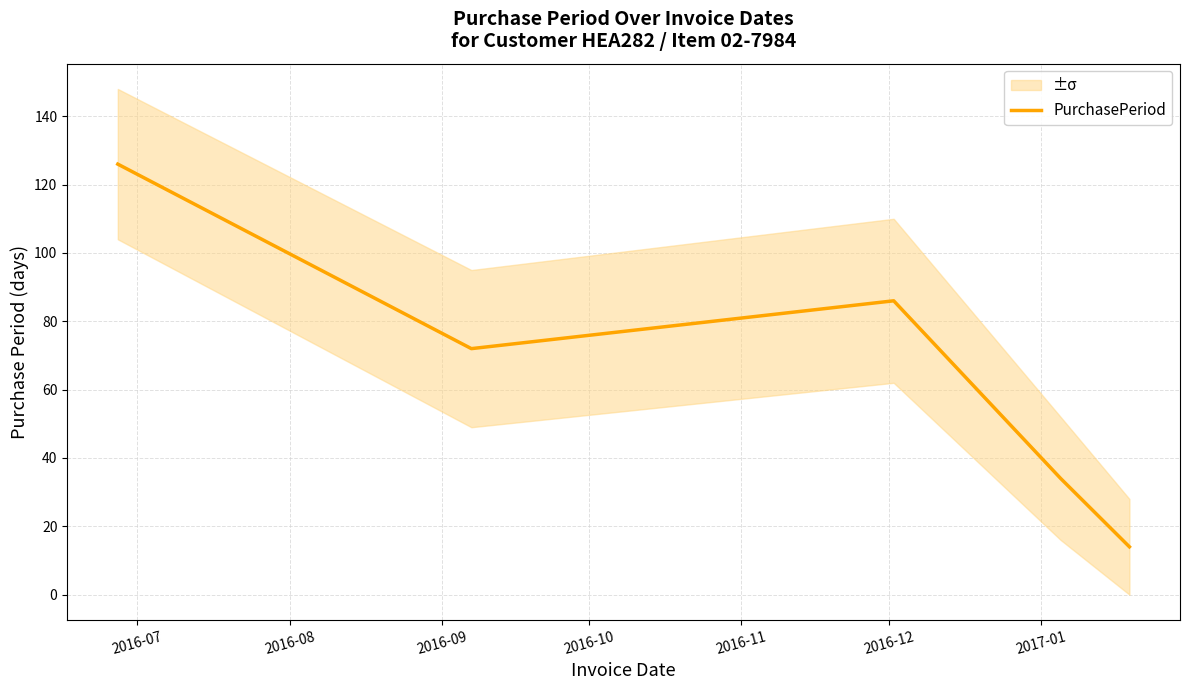

What is the minimum value for PurchasePeriod?

14